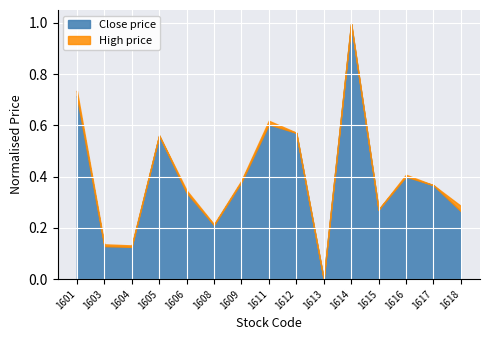

Is it true that High equals 0.9 at 1611?

False